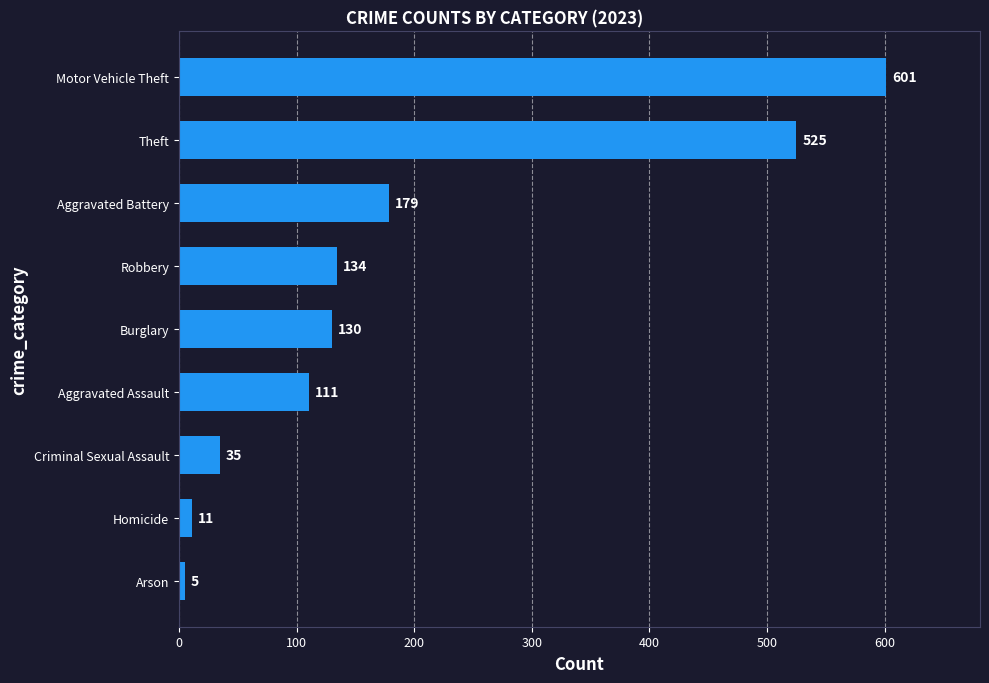

Is it true that the value at Motor Vehicle Theft is 601?

True